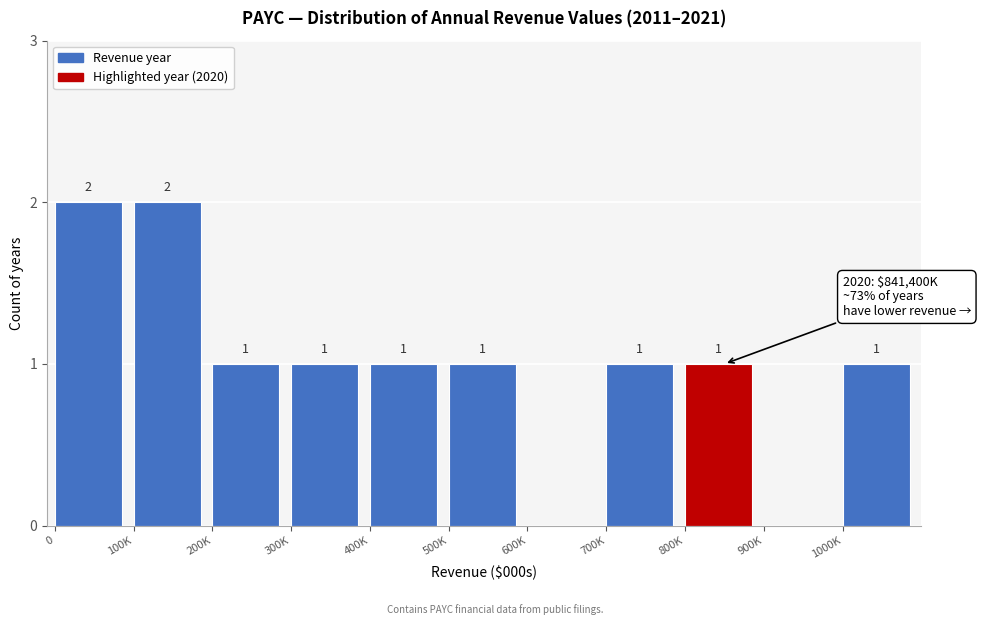

Reading right to left, list all the values displayed in this chart.

1000K=1	900K=0	800K=1	700K=1	600K=0	500K=1	400K=1	300K=1	200K=1	100K=2	0=2